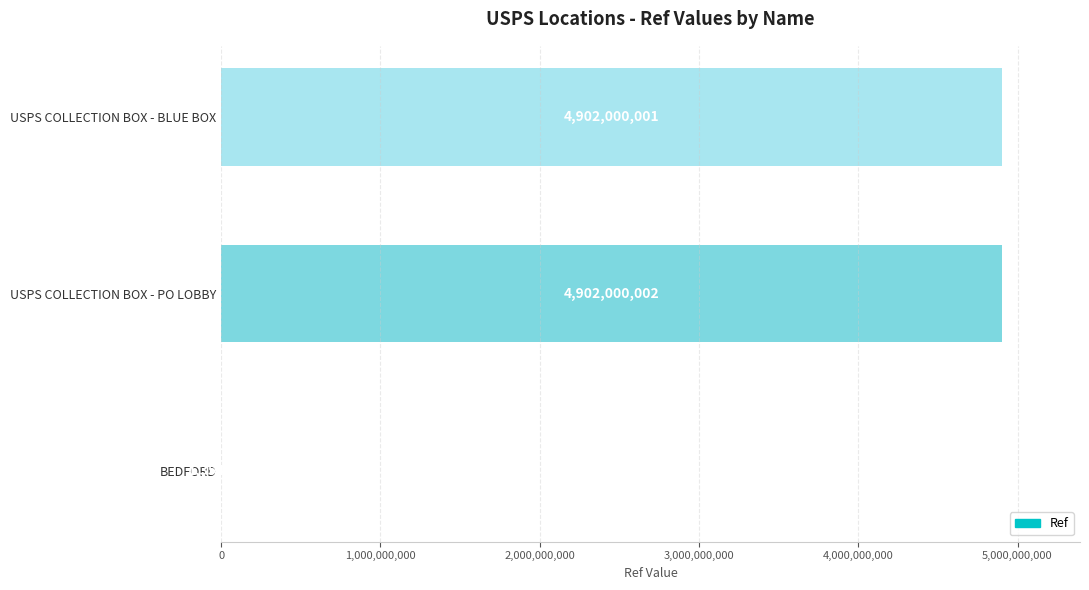

How many data points does each series have?

3